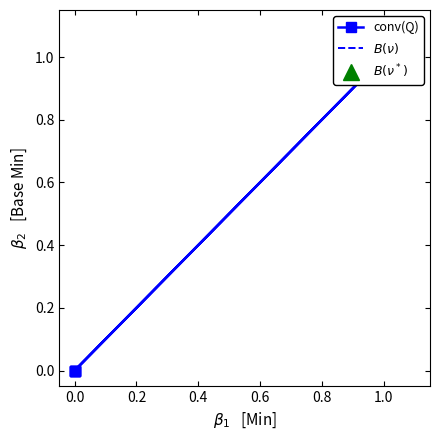

At which category is the sum across all series the highest?

0.4